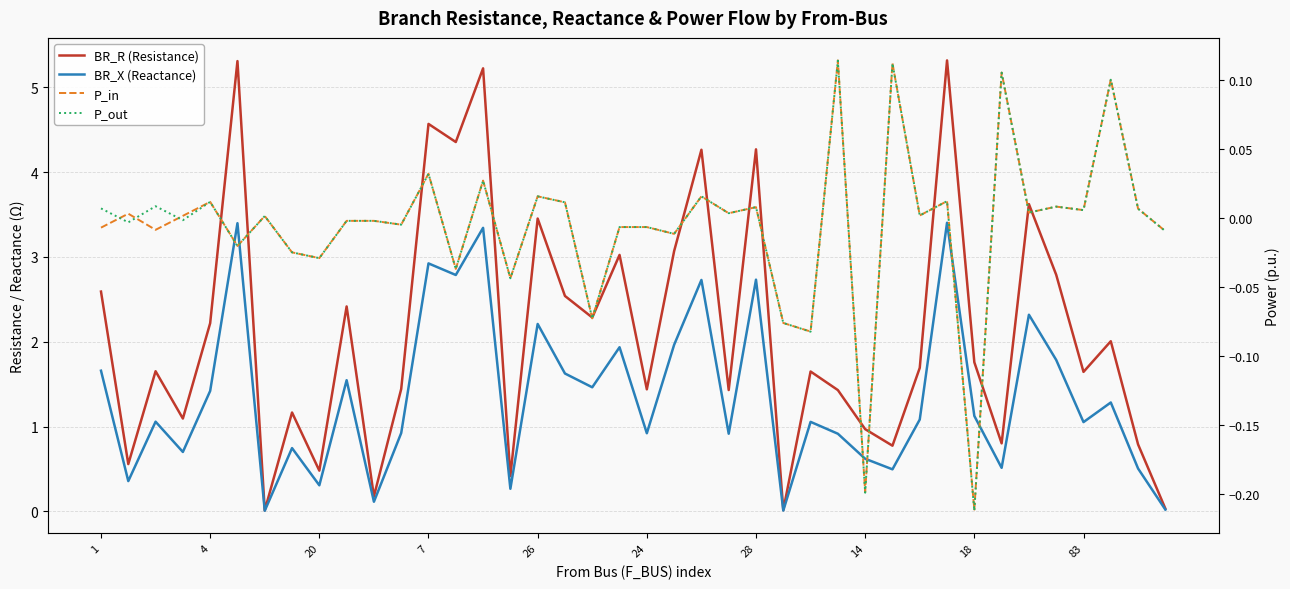

What is the value of the BR_X (Reactance) point at the 31st from the left?

1.1